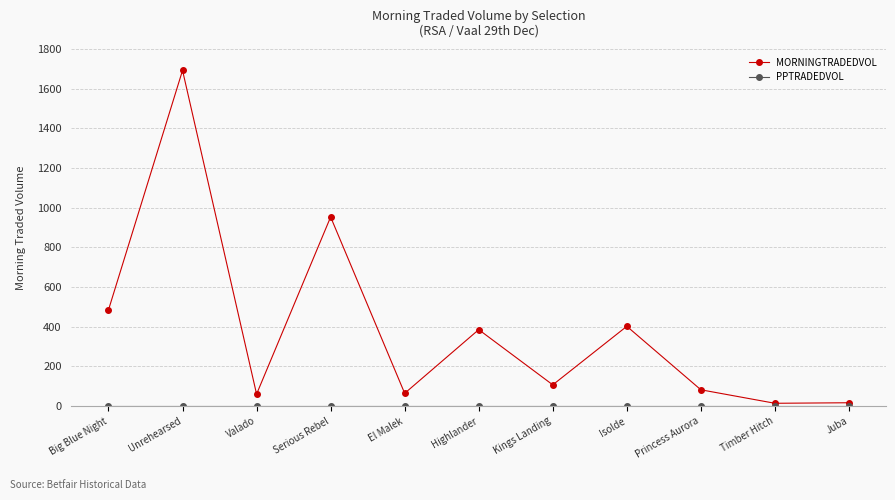

The value of MORNINGTRADEDVOL at Princess Aurora is 136.9. True or false?

False